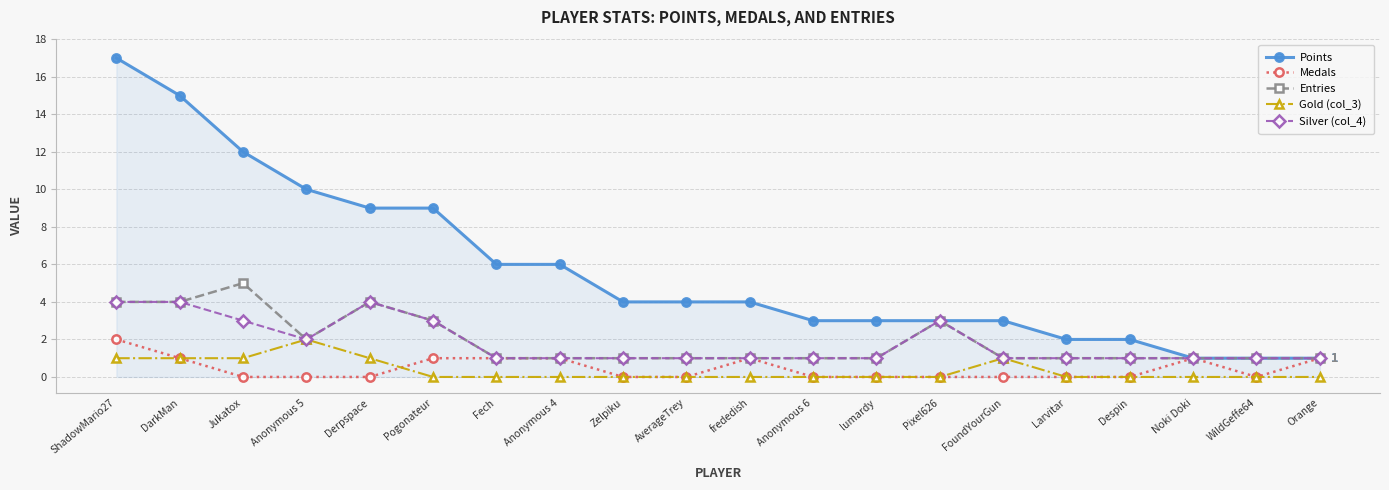

How many distinct data groups are displayed?

5